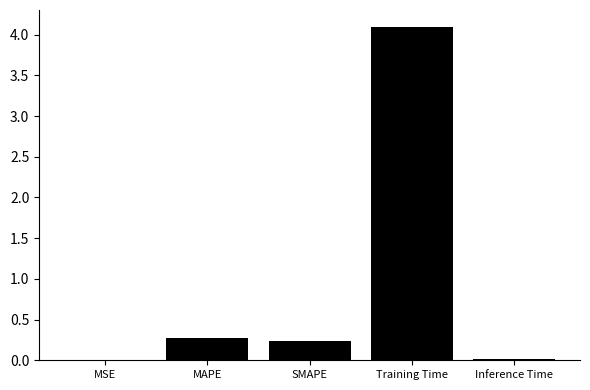

What is the sum of all values?

4.6